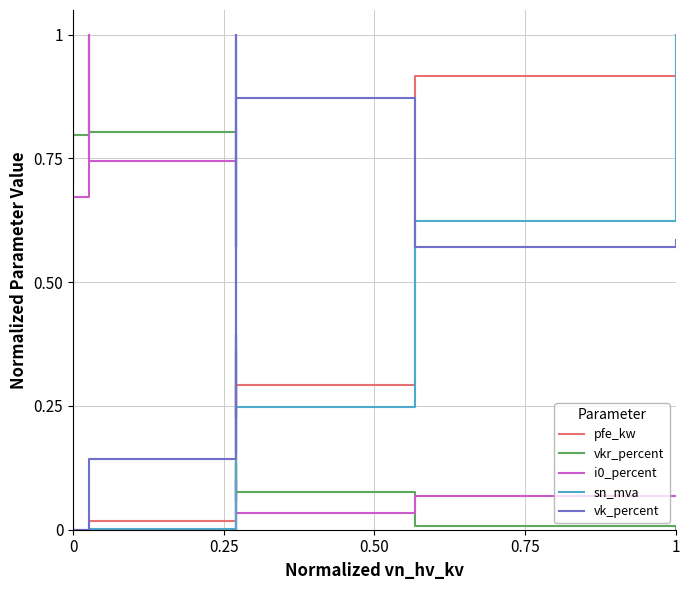

Rank the series by their maximum value, from highest to lowest.

pfe_kw, vkr_percent, i0_percent, sn_mva, vk_percent